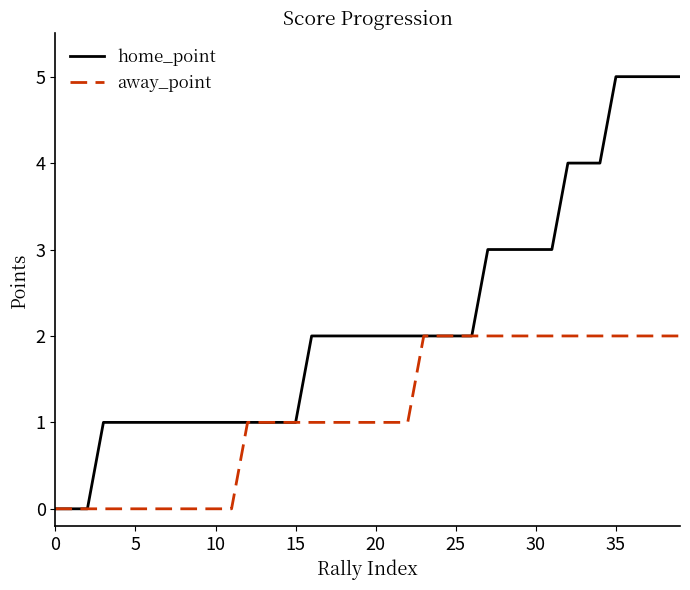

Which series has the widest spread of values?

home_point